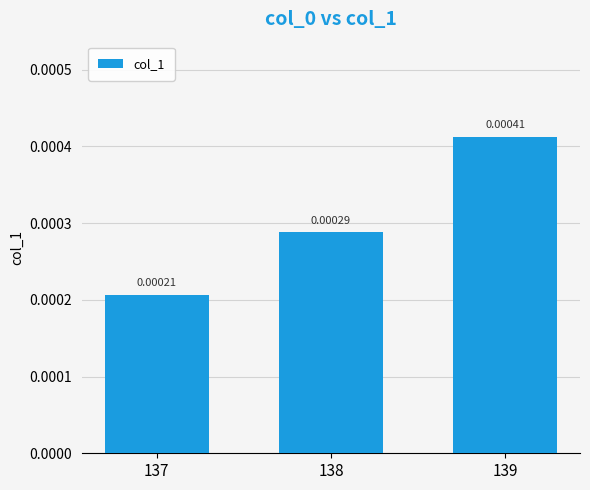

Rank the categories by value from lowest to highest.

137, 138, 139